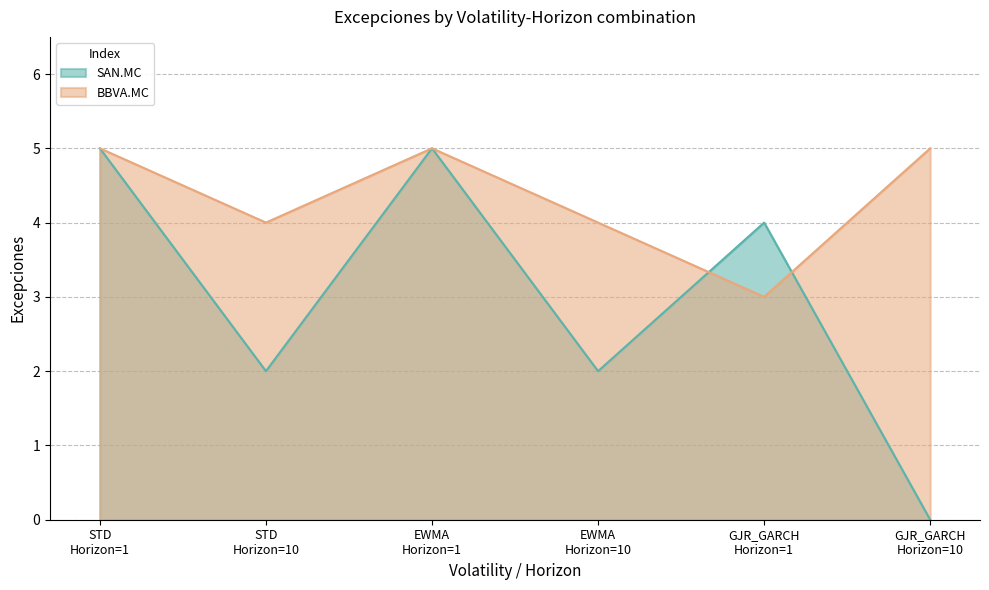

At which category does SAN.MC reach its first local valley?

STD
Horizon=10